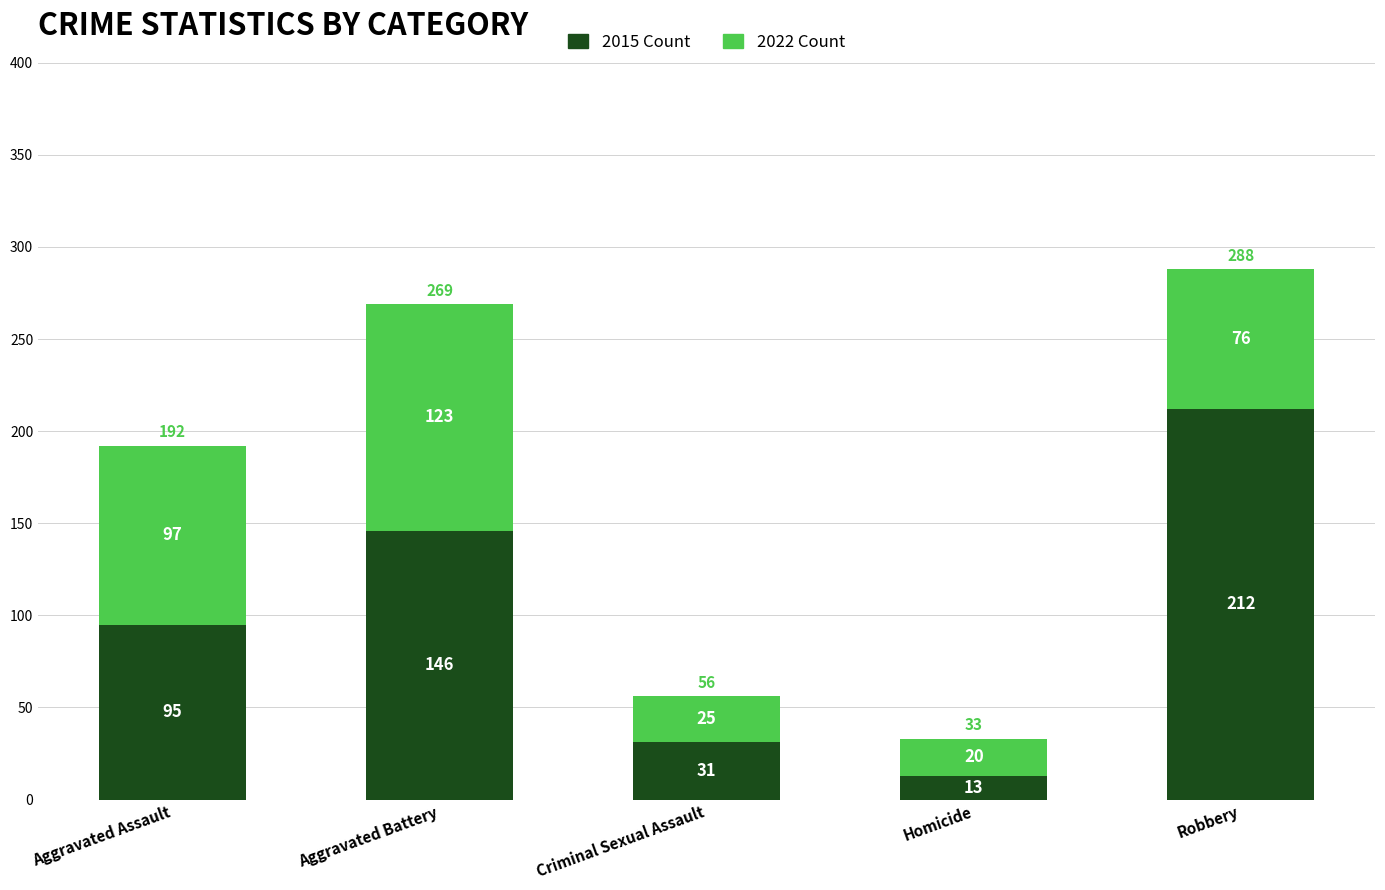

Is it true that 2015 Count equals 219 at Aggravated Battery?

False